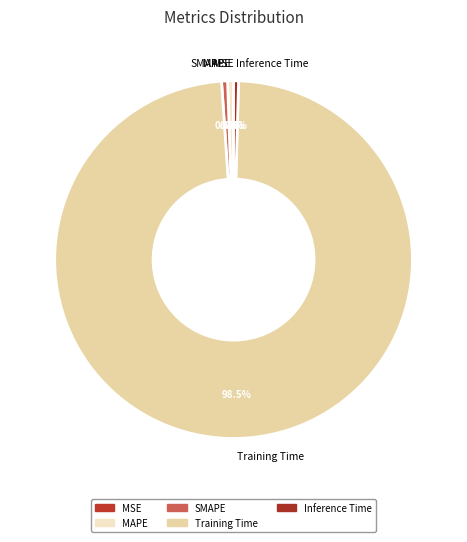

Which slice is the largest?

Training Time